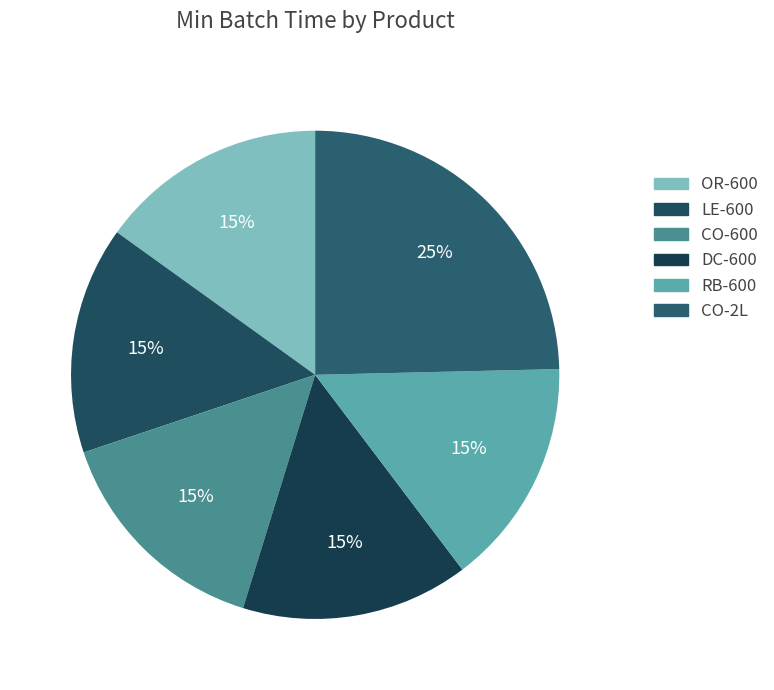

Which slice is the largest?

CO-2L